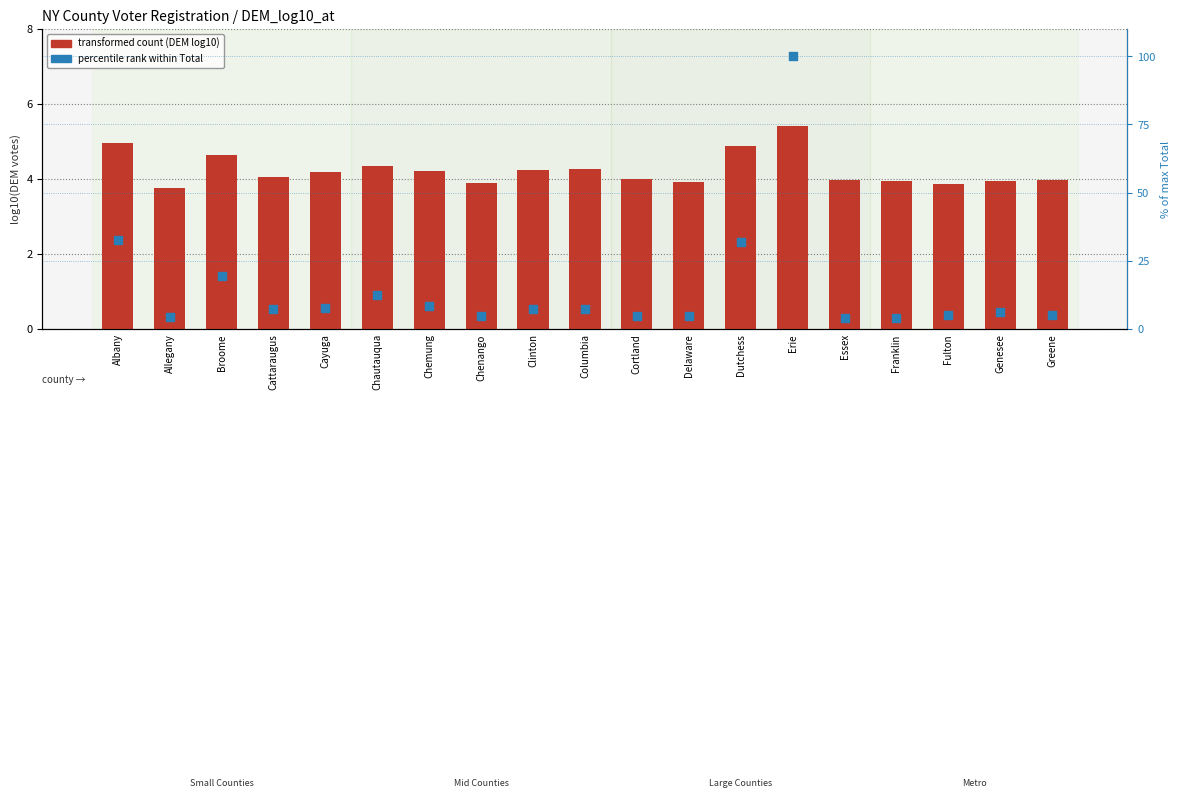

Is the value of percentile rank (Total) at Essex greater than the value of transformed count (DEM log10) at Chemung?

No